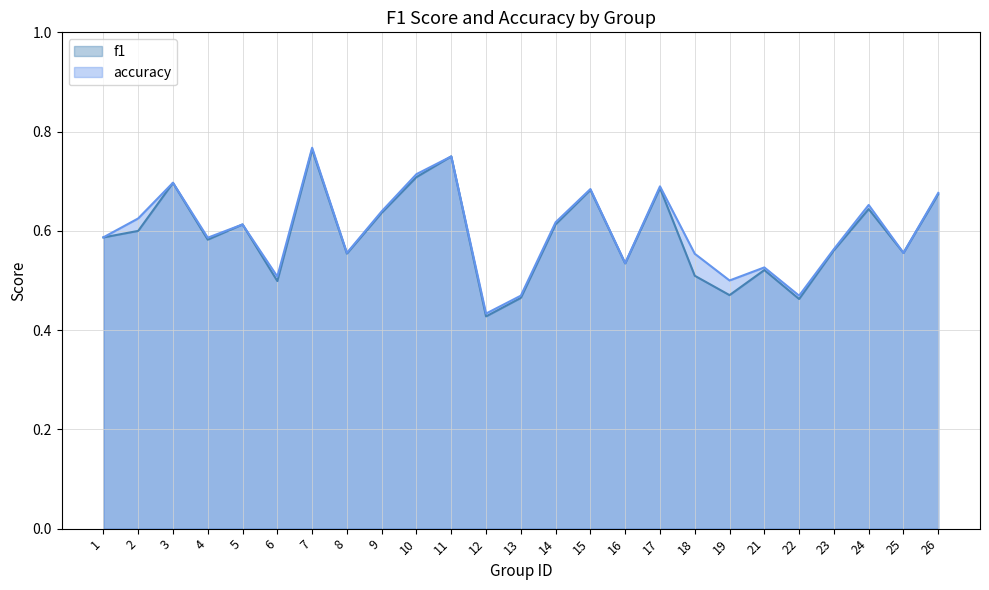

Is it true that accuracy equals 0.2 at 23?

False